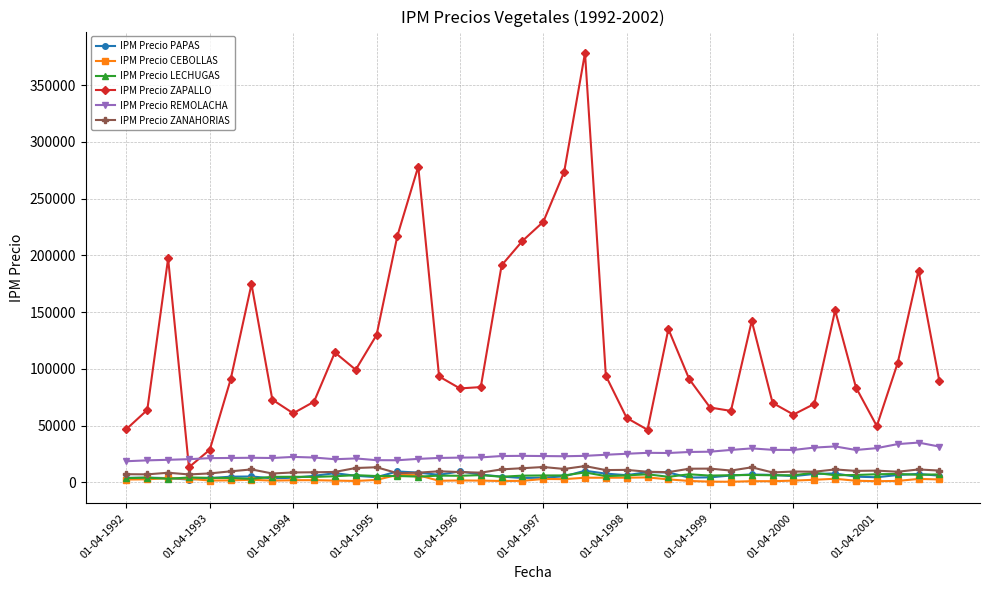

What is the value of the IPM Precio CEBOLLAS point at the 25th from the left?

4147.8